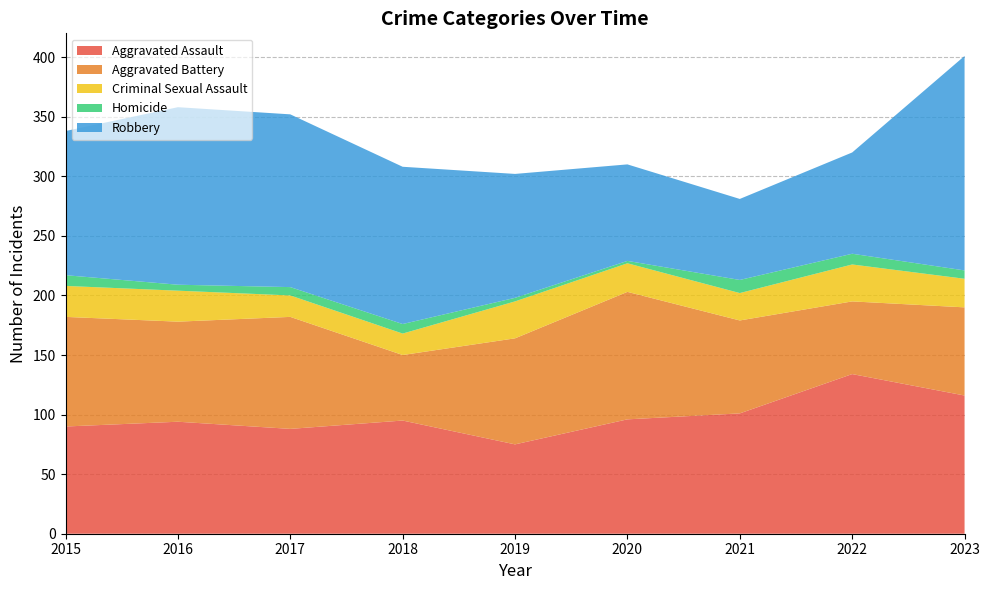

Reading left to right, list all the values displayed in this chart.

Aggravated Assault: 90	94	88	95	75	96	101	134	116
Aggravated Battery: 92	84	94	55	89	107	78	61	74
Criminal Sexual Assault: 26	26	18	18	31	24	23	31	24
Homicide: 9	5	7	8	3	2	11	9	7
Robbery: 121	149	145	132	104	81	68	85	180